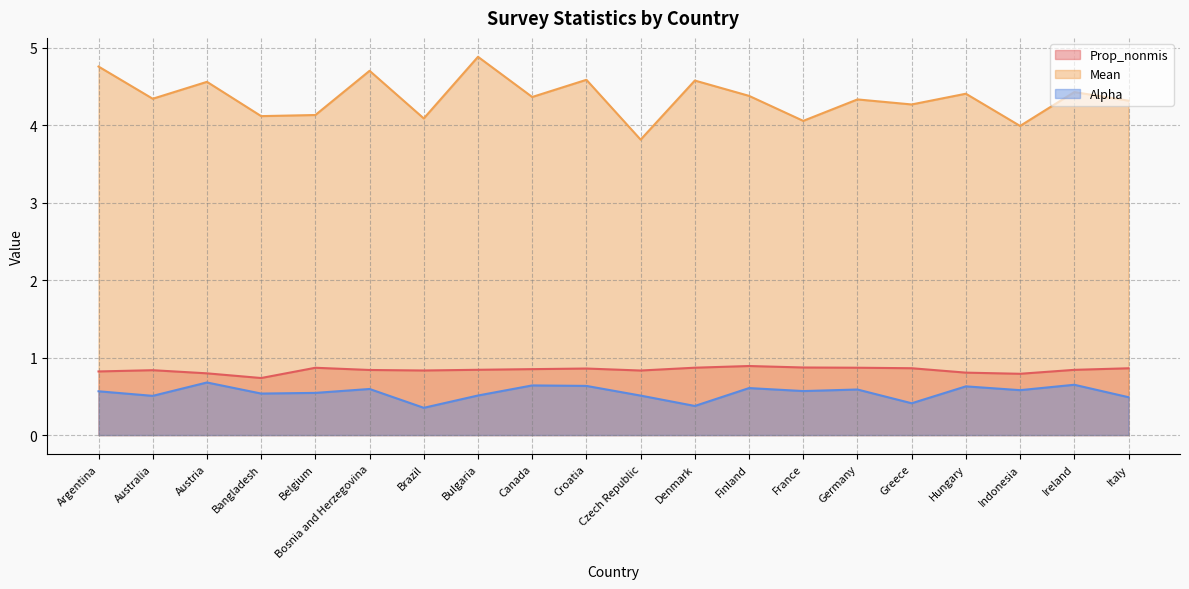

At which category is the sum across all series the highest?

Bulgaria